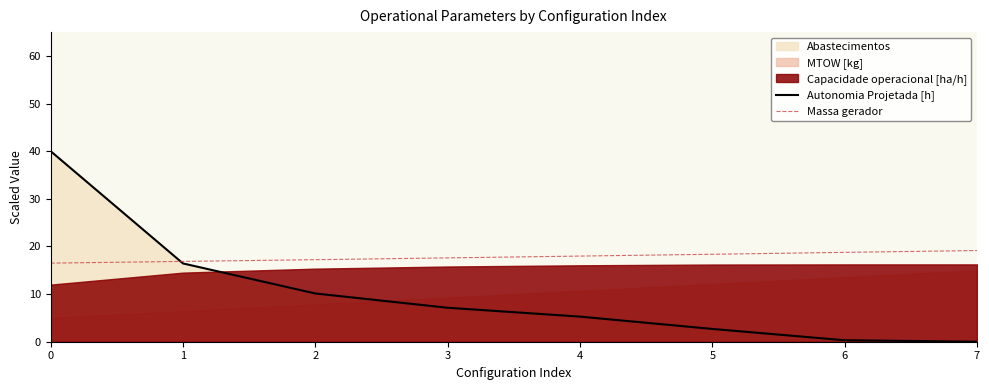

Is the value of Massa gerador at 4 greater than the value of Autonomia Projetada [h] at 1?

Yes